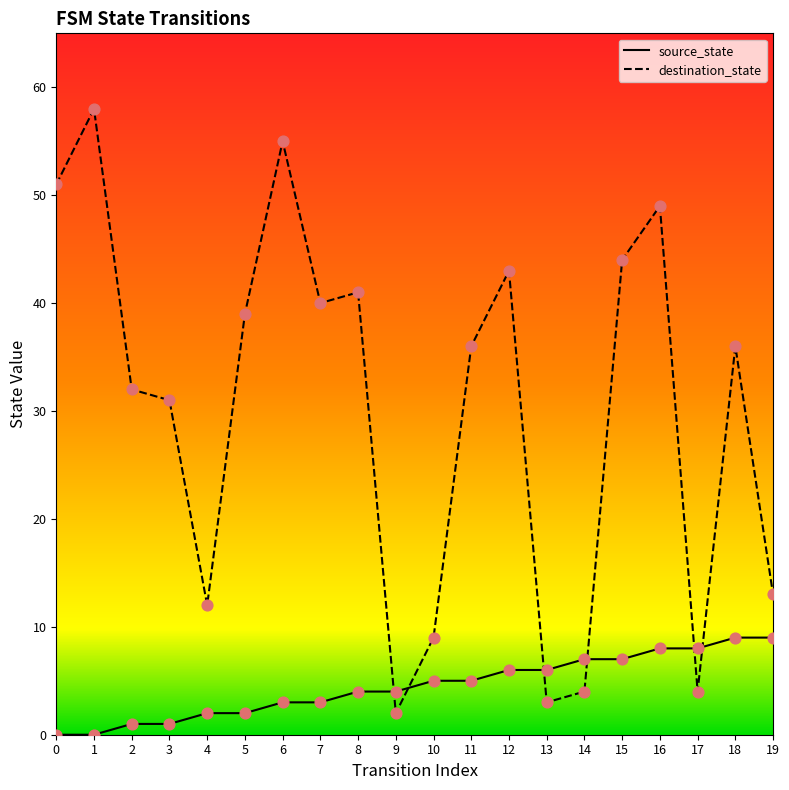

Which series has the largest total across all categories?

destination_state